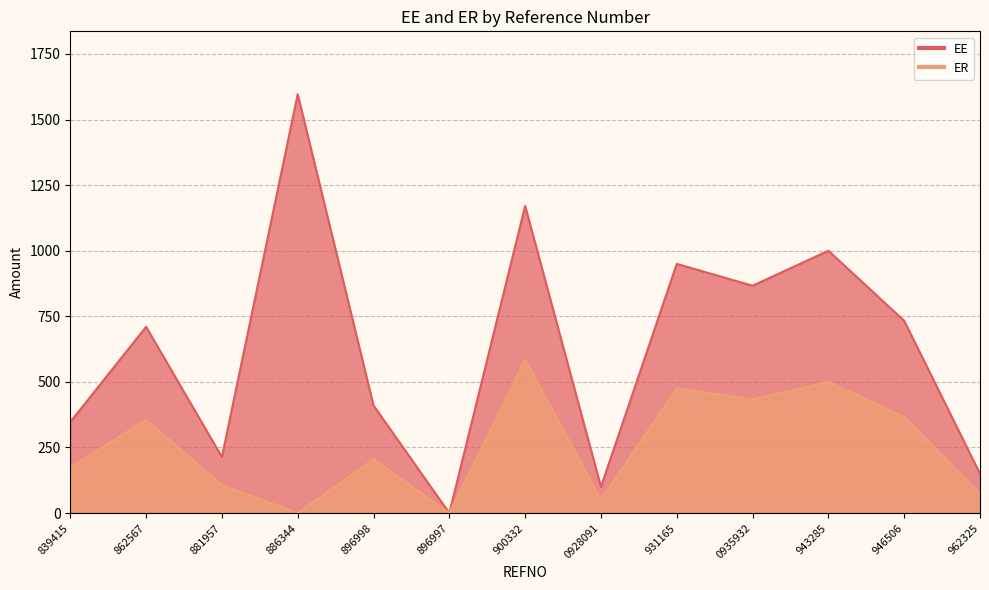

What is the sum of the EE values at 896997 and 881957?

213.8